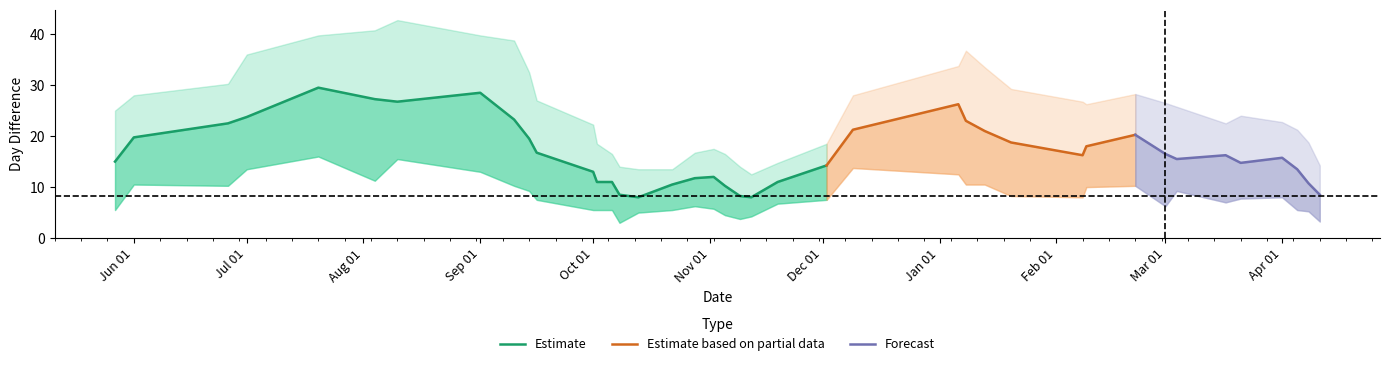

Does the chart have visible grid lines?

No